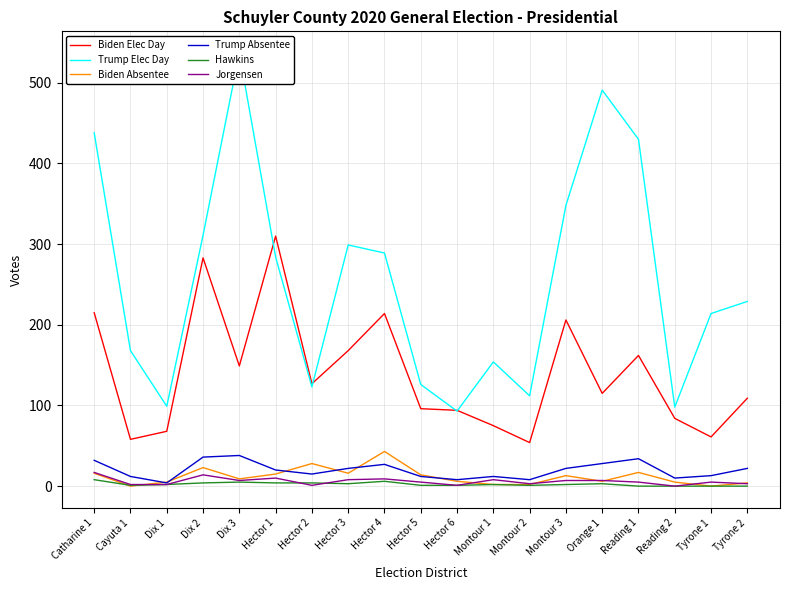

At how many categories does at least one series exceed 469?

2